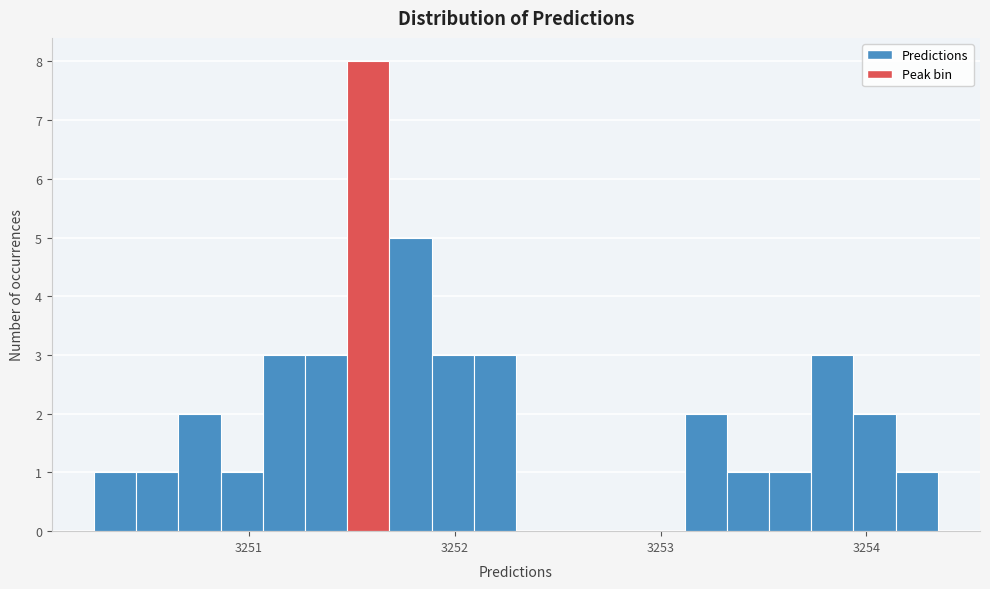

Around what value on the x-axis is the tallest bar? Give the approximate position of its centre, as read against the axis.

3251.6